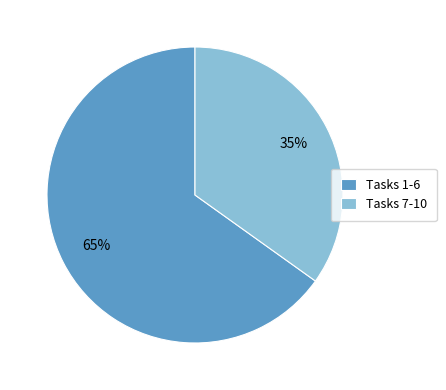

Which category has the biggest portion of the pie?

Tasks 1-6